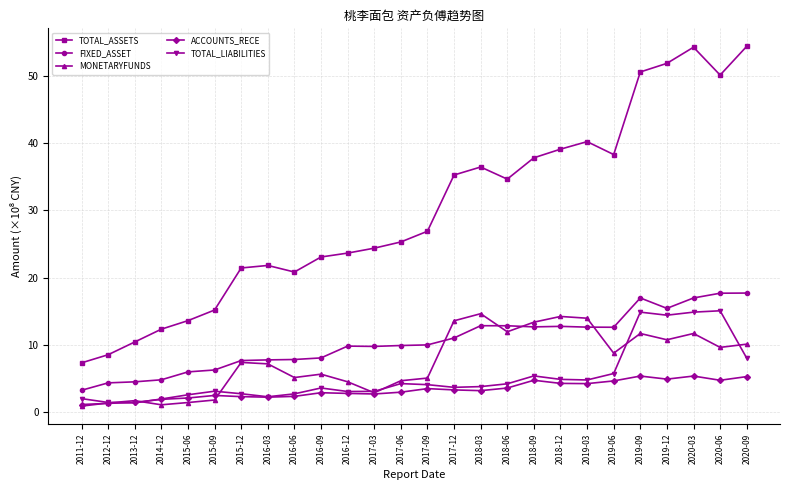

Does the chart have visible grid lines?

Yes